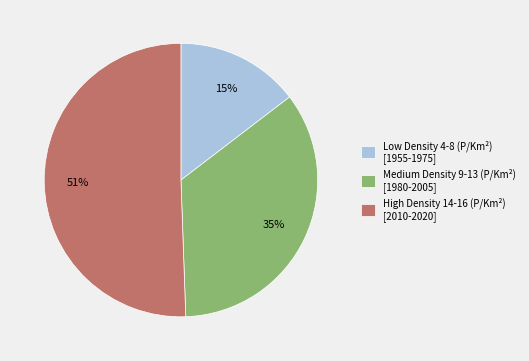

Rank the categories by value from lowest to highest.

Low Density 4-8 (P/Km²) [1955-1975], Medium Density 9-13 (P/Km²) [1980-2005], High Density 14-16 (P/Km²) [2010-2020]